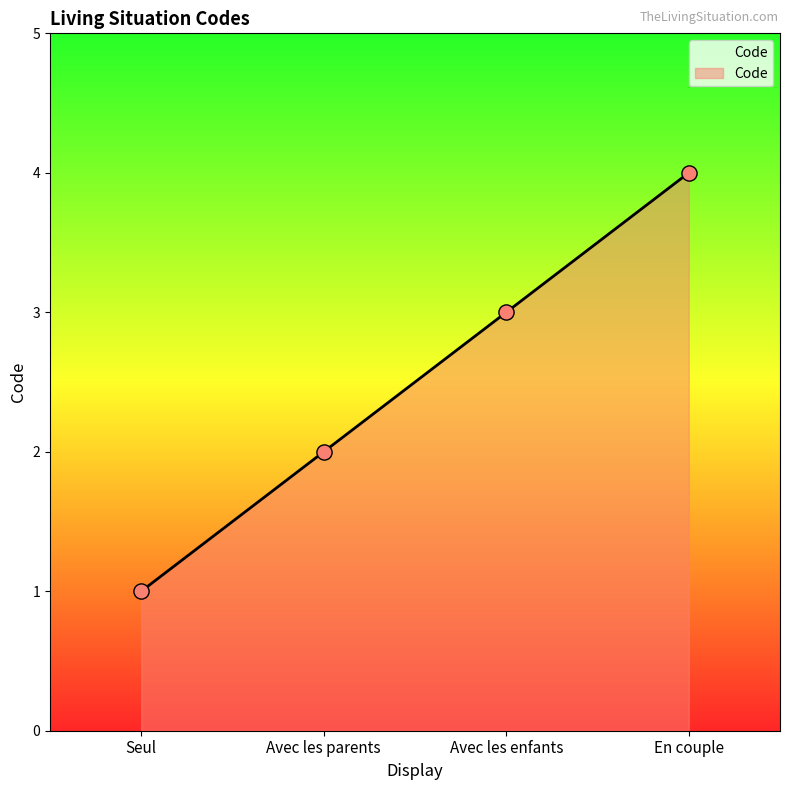

Which has a higher value, Avec les parents or Seul?

Avec les parents